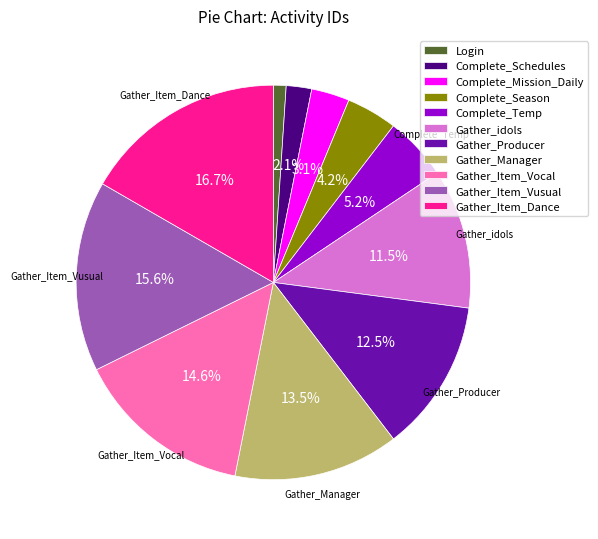

To the nearest percent, what percentage of the pie is Gather_Item_Vusual?

16%